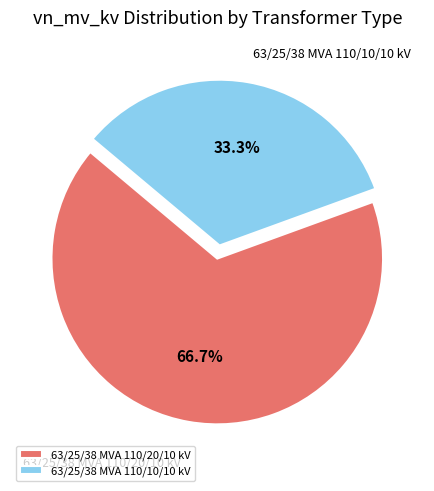

Which has a higher value, 63/25/38 MVA 110/20/10 kV or 63/25/38 MVA 110/10/10 kV?

63/25/38 MVA 110/20/10 kV